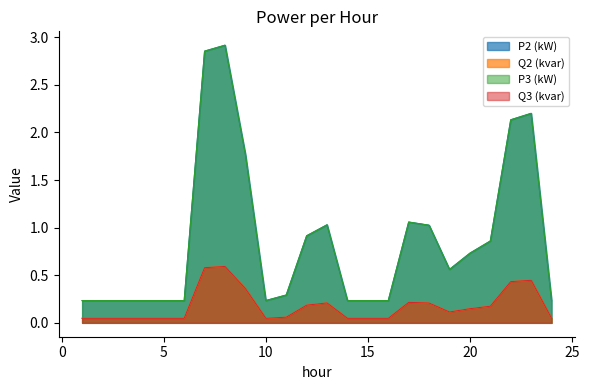

Rank the categories by P2 (kW) value from lowest to highest.

16, 5, 2, 1, 3, 14, 6, 24, 15, 4, 10, 11, 19, 20, 21, 12, 18, 13, 17, 9, 22, 23, 7, 8